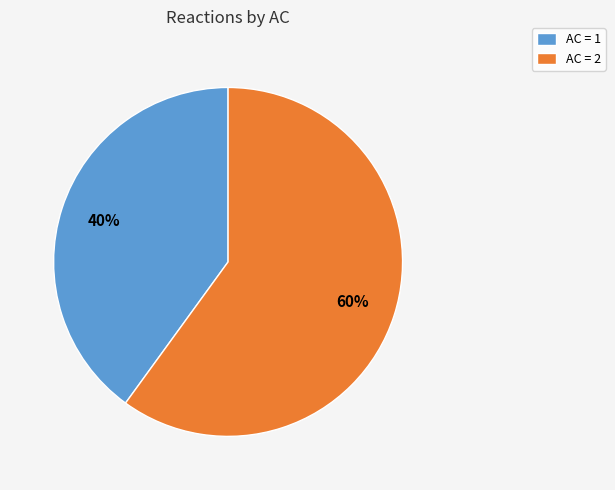

To the nearest percent, what portion does AC = 1 represent?

40%